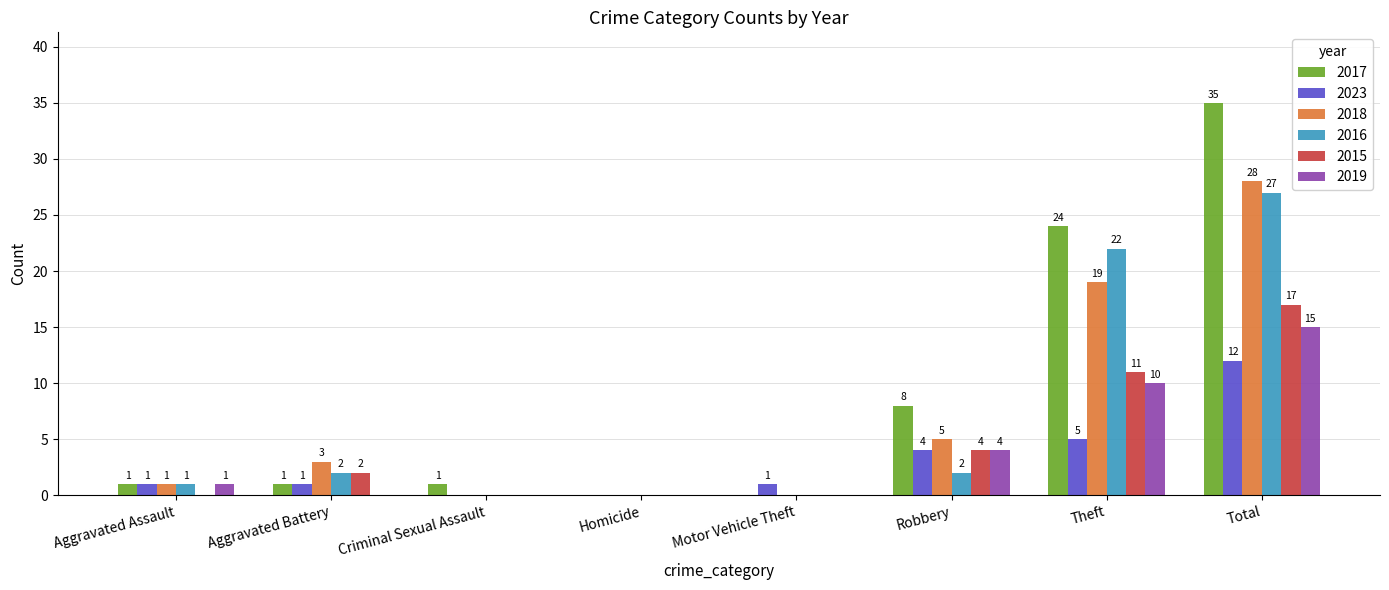

What is the maximum value for 2018?

28